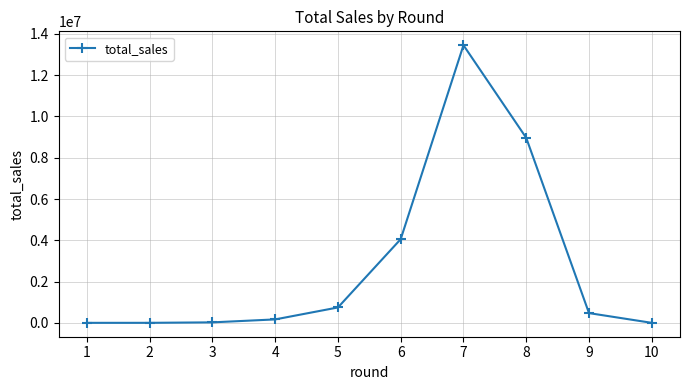

How many values are below 472048?

5